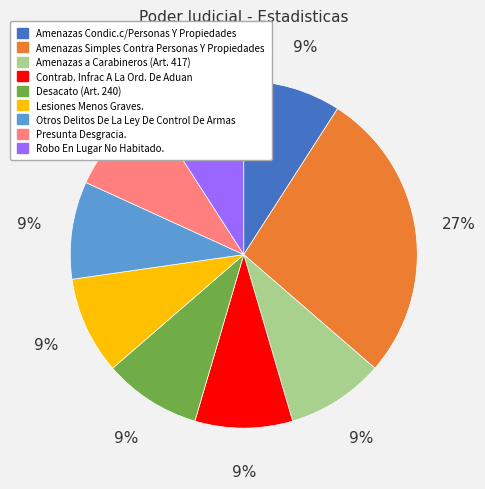

Does any single category account for the majority?

No